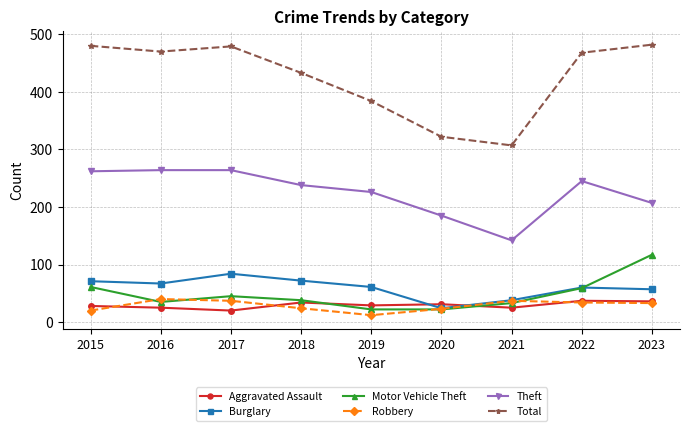

What is the difference between the maximum and minimum values in the Robbery series?

28